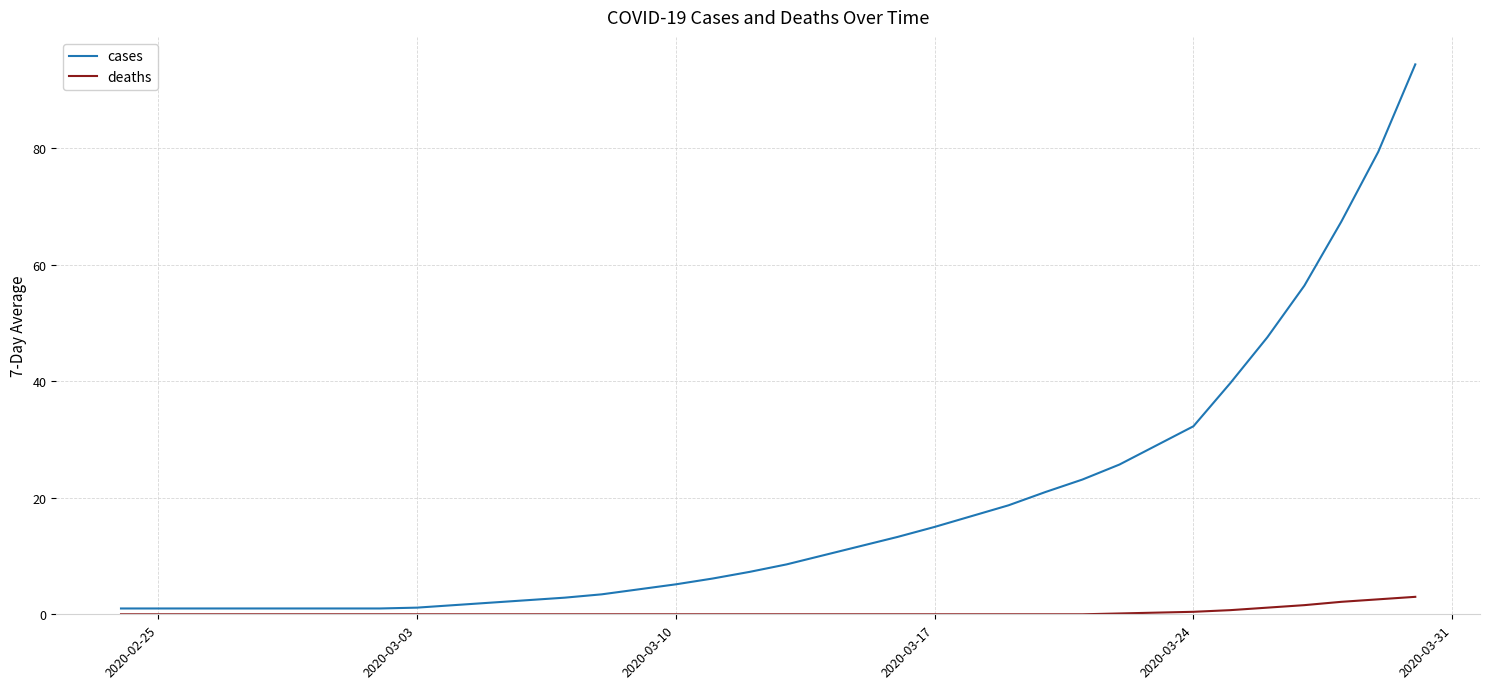

What is the maximum value shown in the chart?

94.4